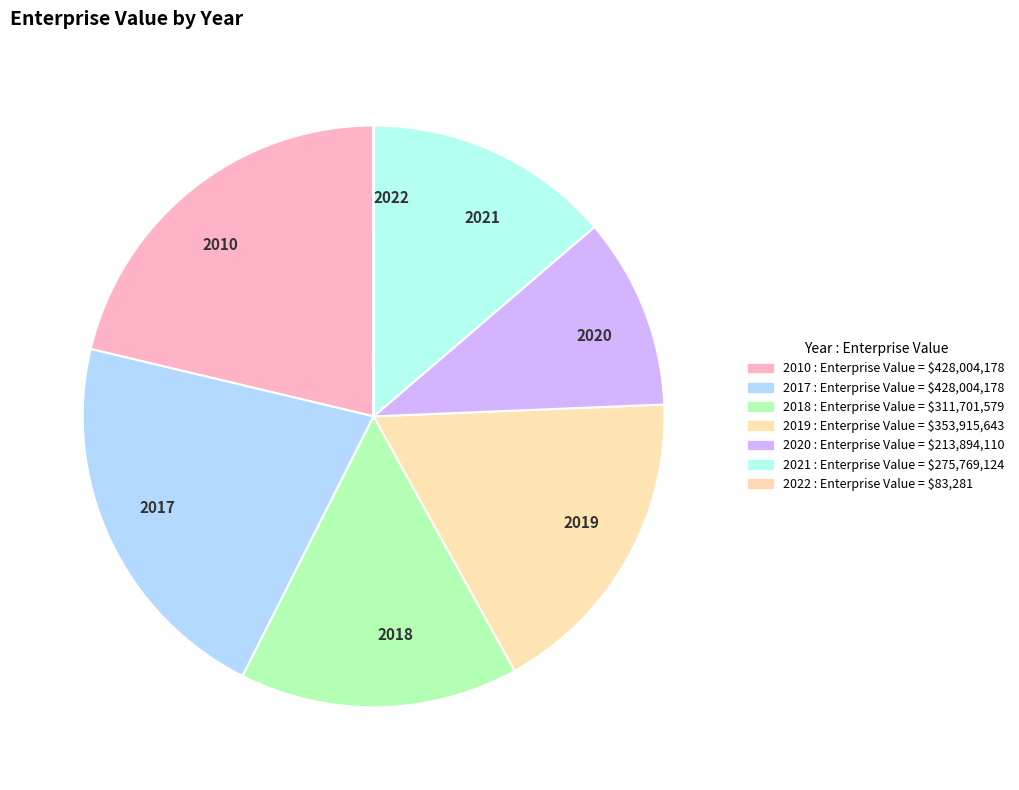

Is the sum of 2017 and 2010 greater than half?

No